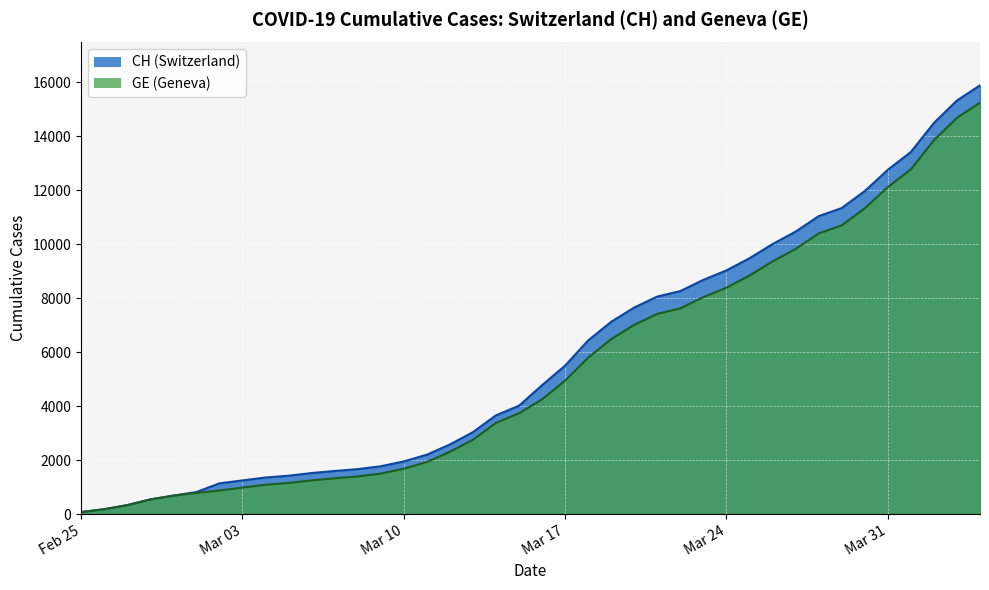

What are all the series names shown in the legend?

CH, GE